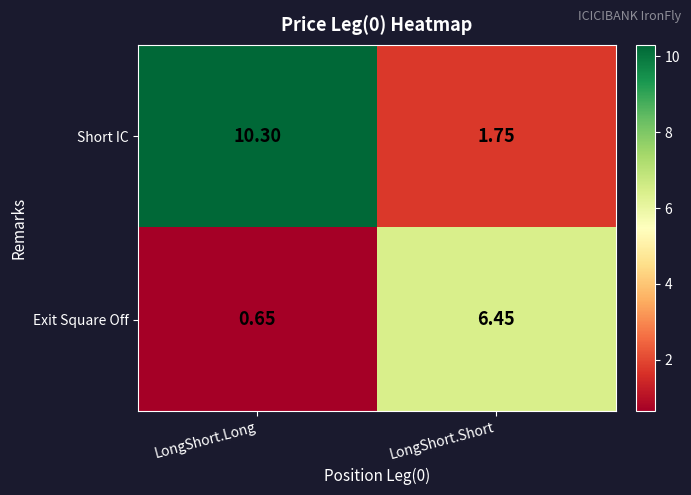

Where does the Exit Square Off series first go above 6?

LongShort.Short